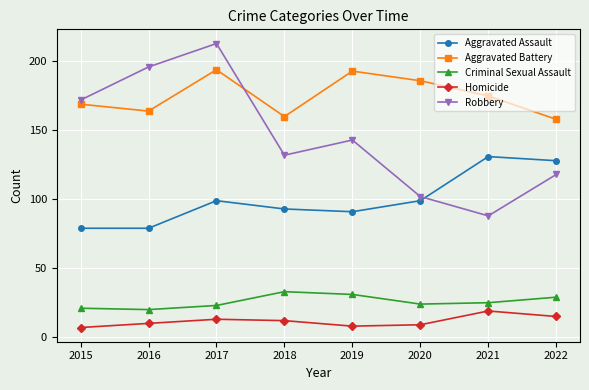

At how many categories does at least one series exceed 10?

8